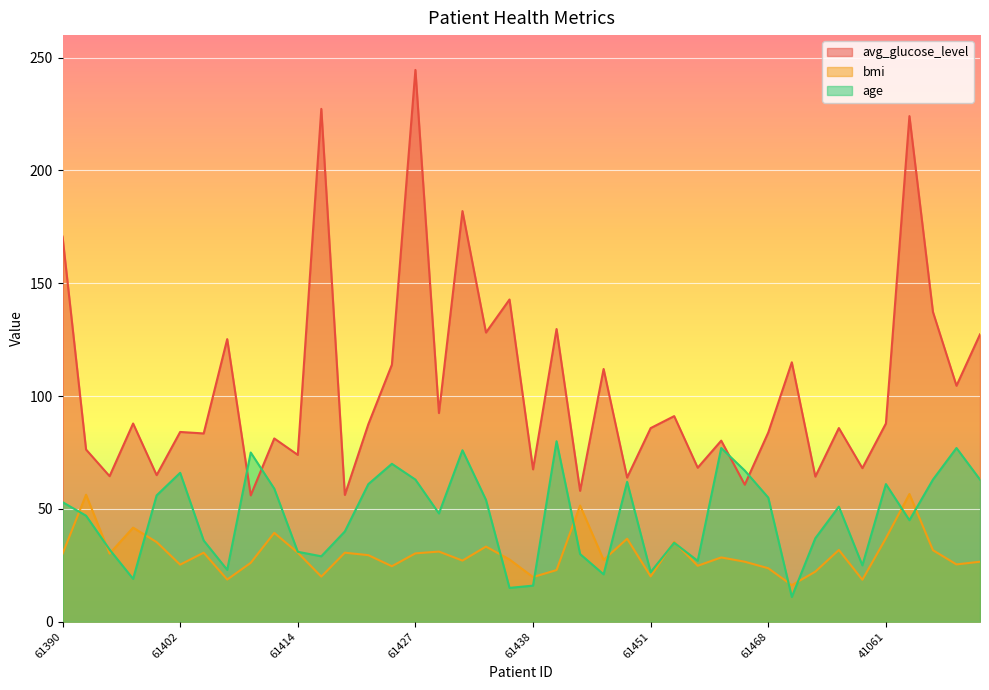

What are all the series names shown in the legend?

avg_glucose_level, bmi, age